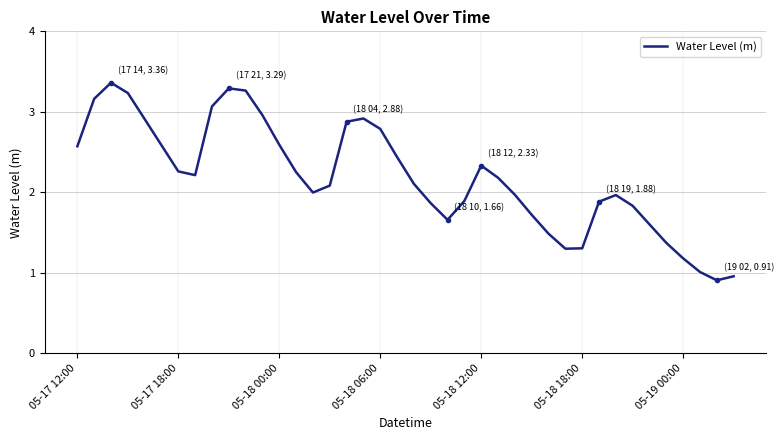

True or false: there are more than 0 points higher than both neighbors.

True